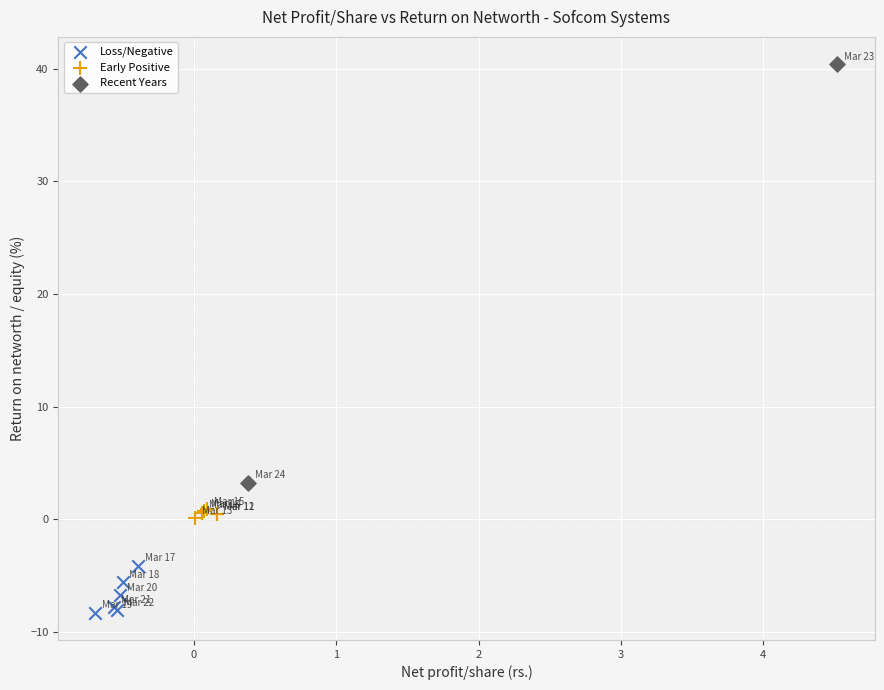

What are all the series names shown in the legend?

Loss/Negative, Early Positive, Recent Years